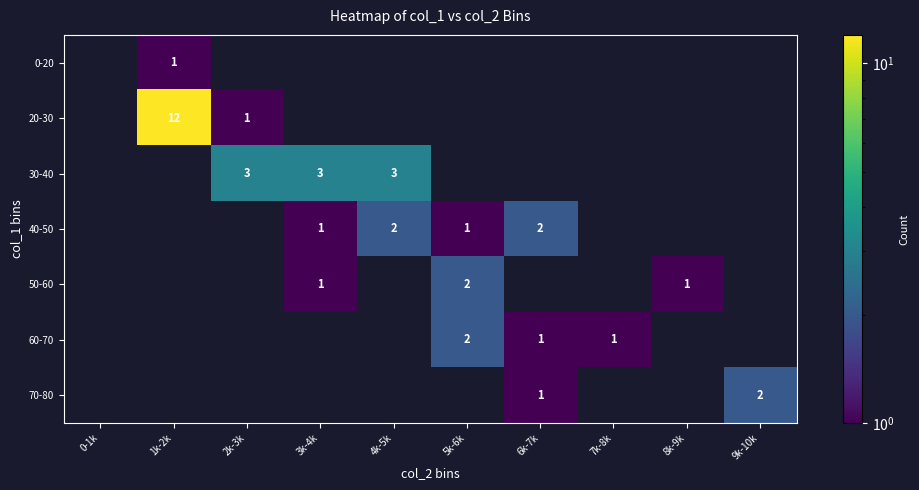

The value of 70-80 at 9k-10k is 2. True or false?

True